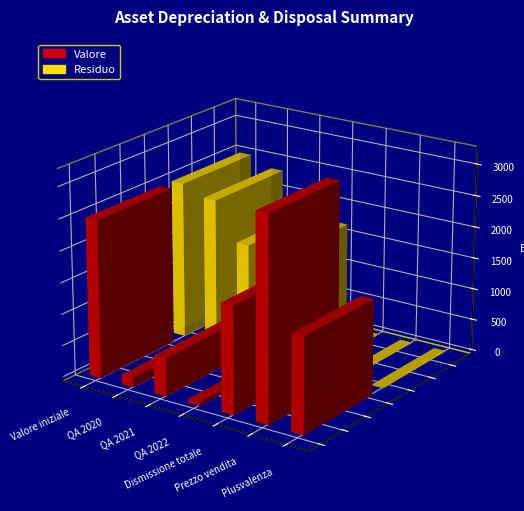

Is it true that Residuo equals 2459.8 at QA 2022?

False